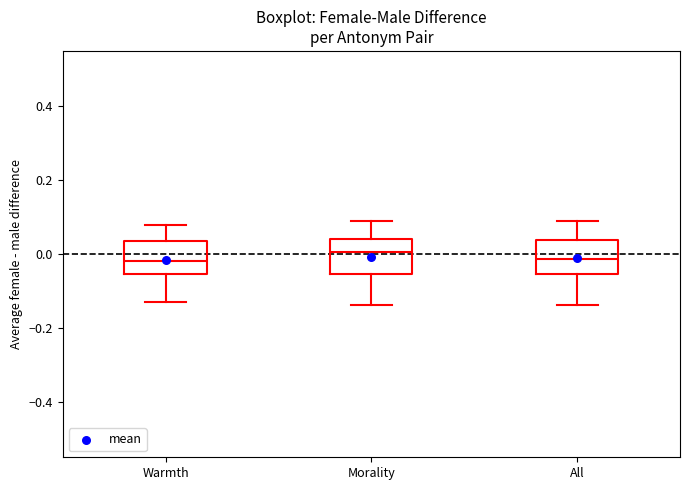

Where does the upper whisker of the box for Morality end on the y-axis? The values are not printed on the chart, so give them approximately, as read against the axis.

0.10